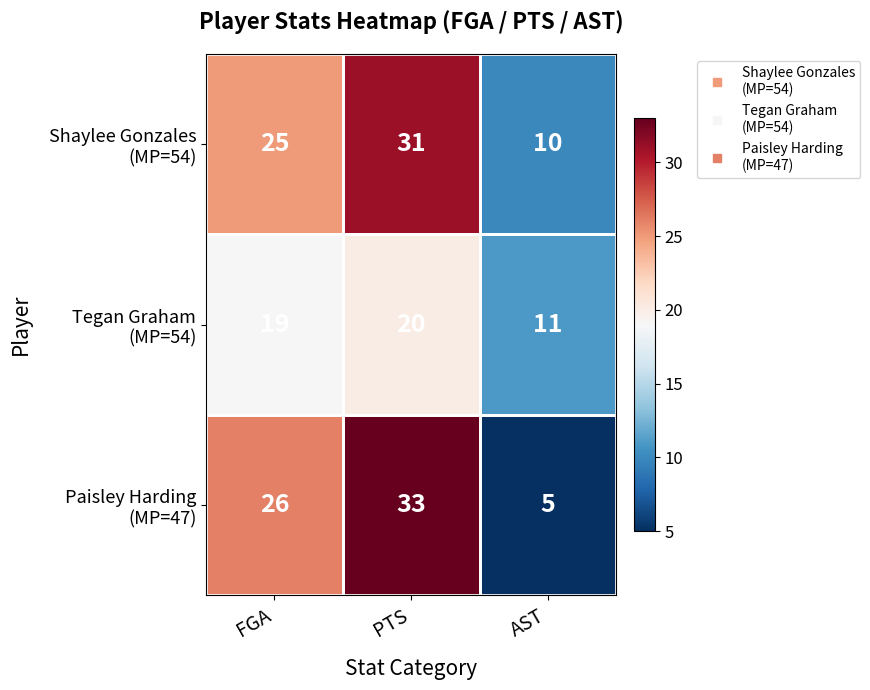

What is the total value across all series at PTS?

84